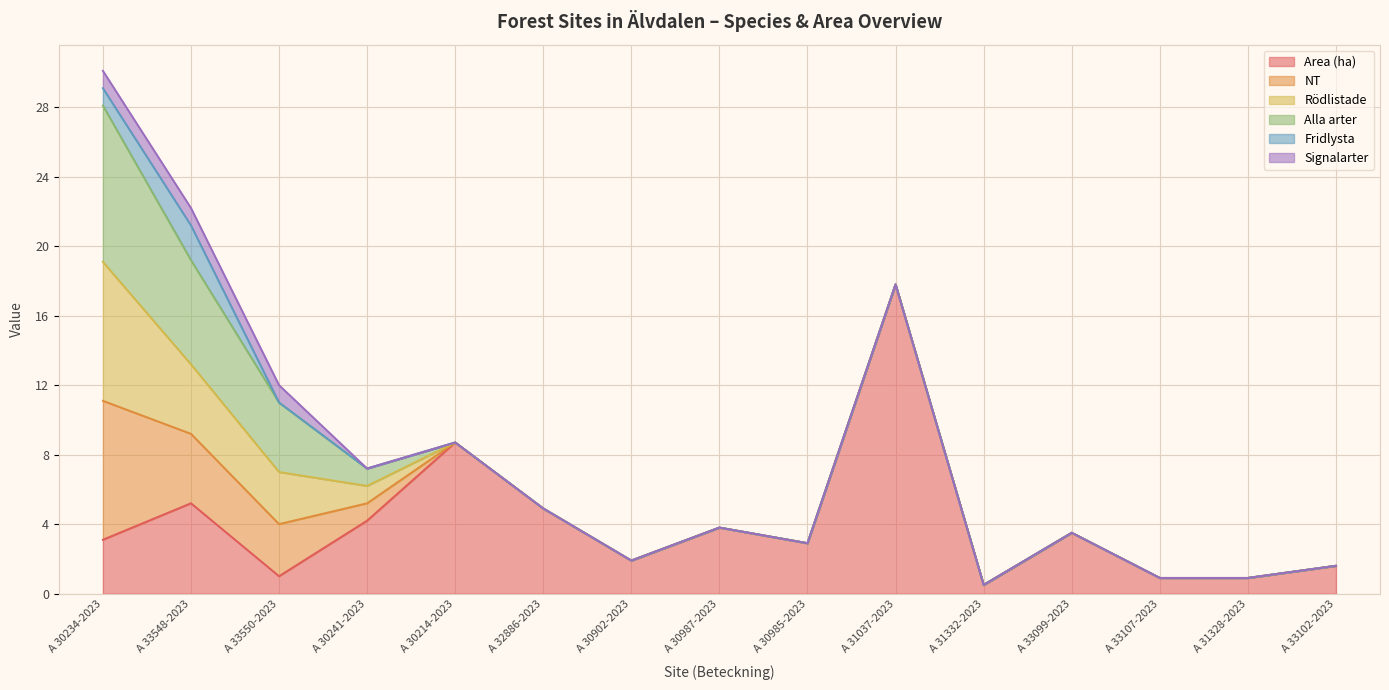

What is the sum of all Area (ha) values?

60.9